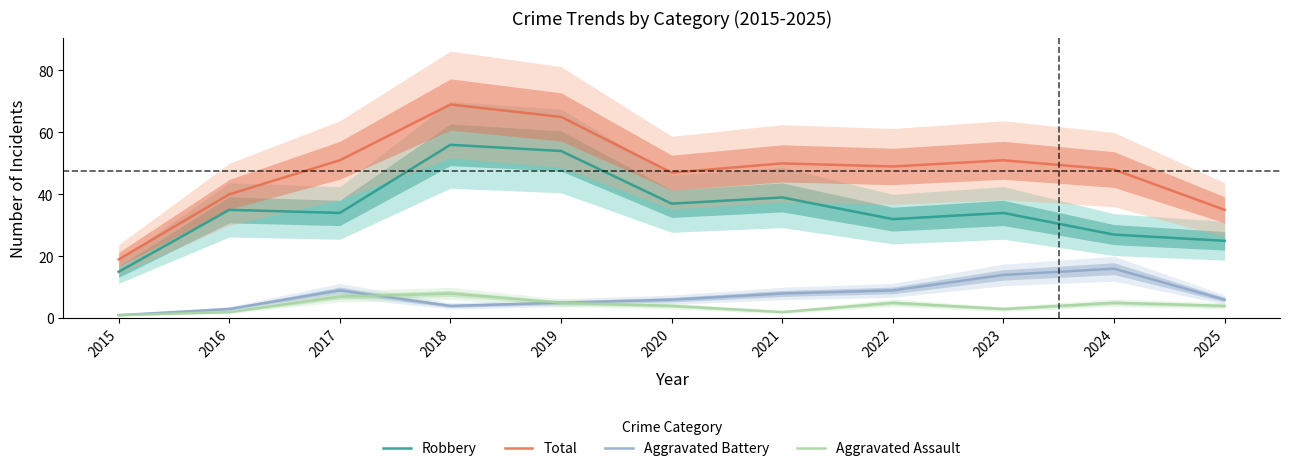

At which label is Total closest to 44?

2020